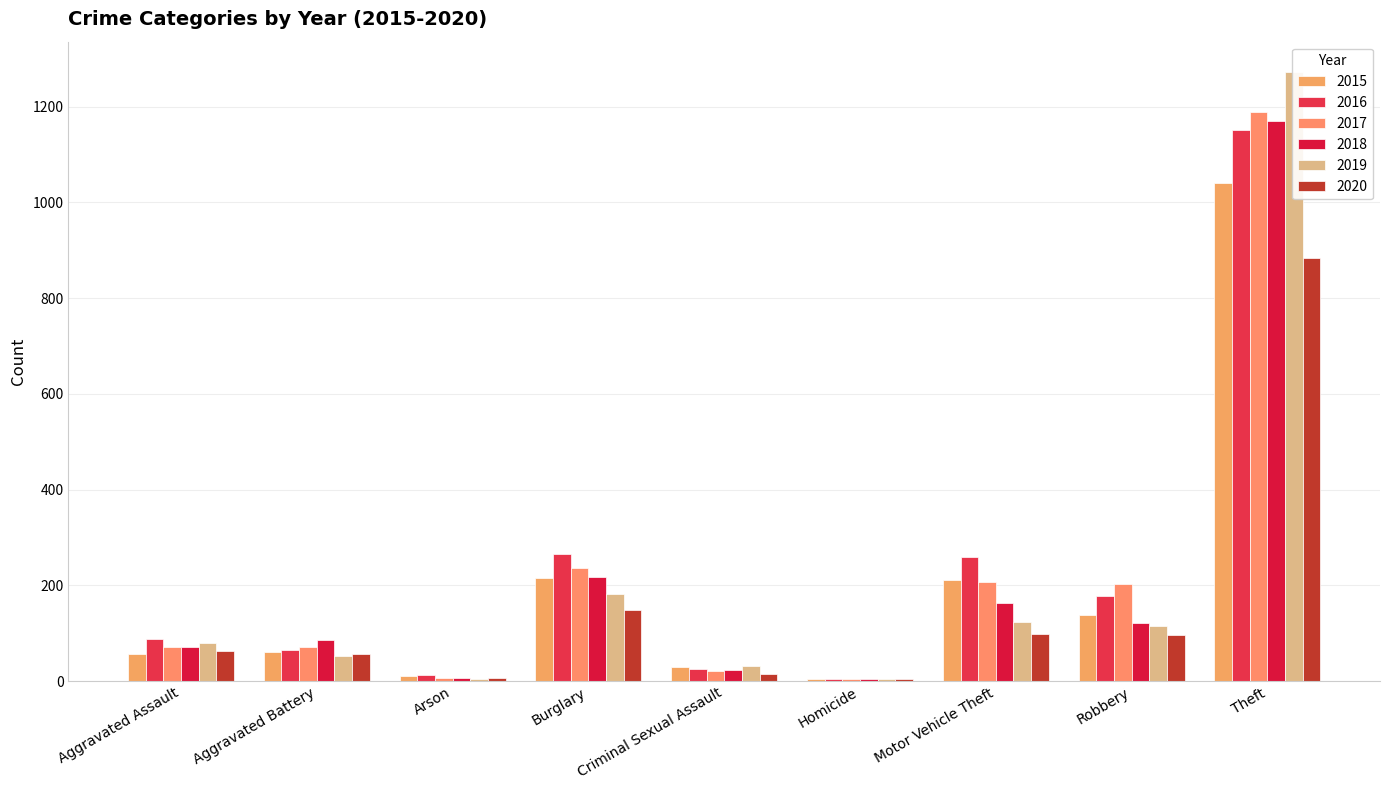

At how many categories does at least one series exceed 249?

3